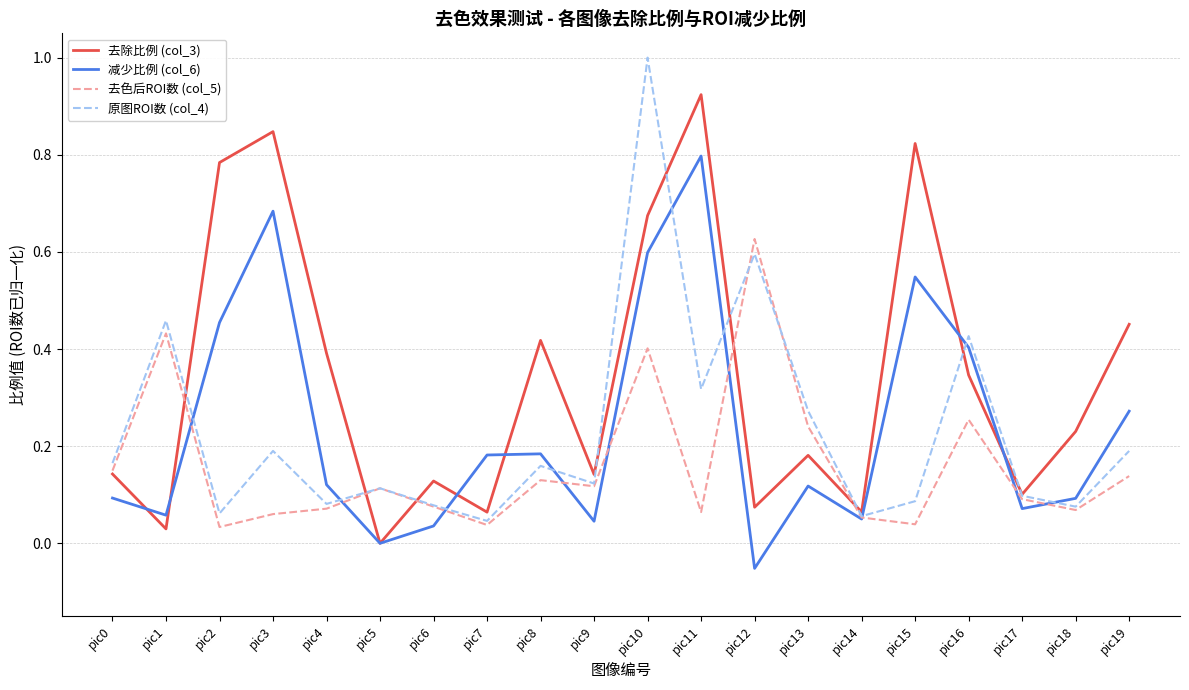

At which label does 减少比例 (col_6) reach its peak?

pic11